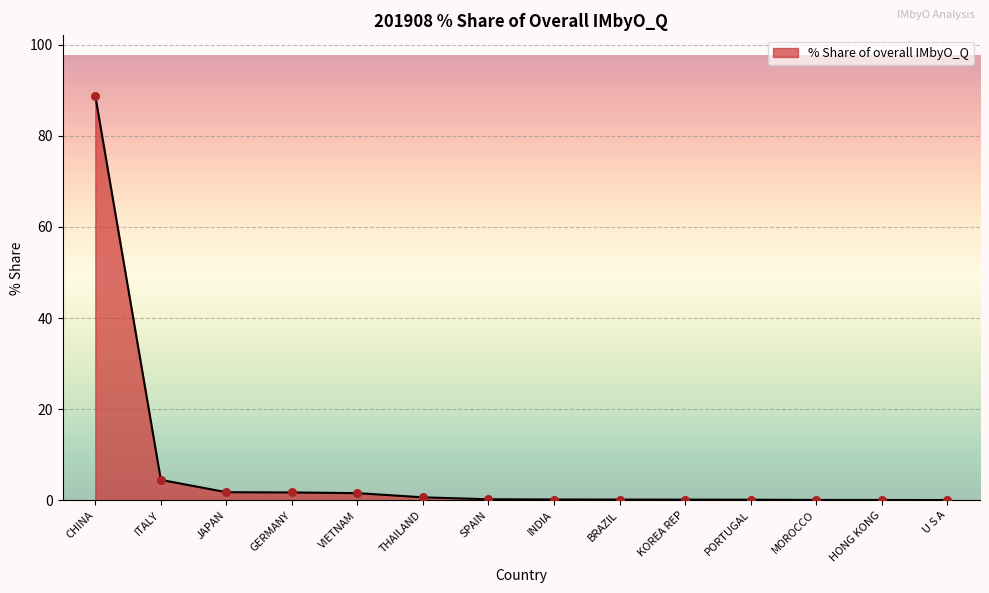

What is the change in value from SPAIN to MOROCCO?

-0.2